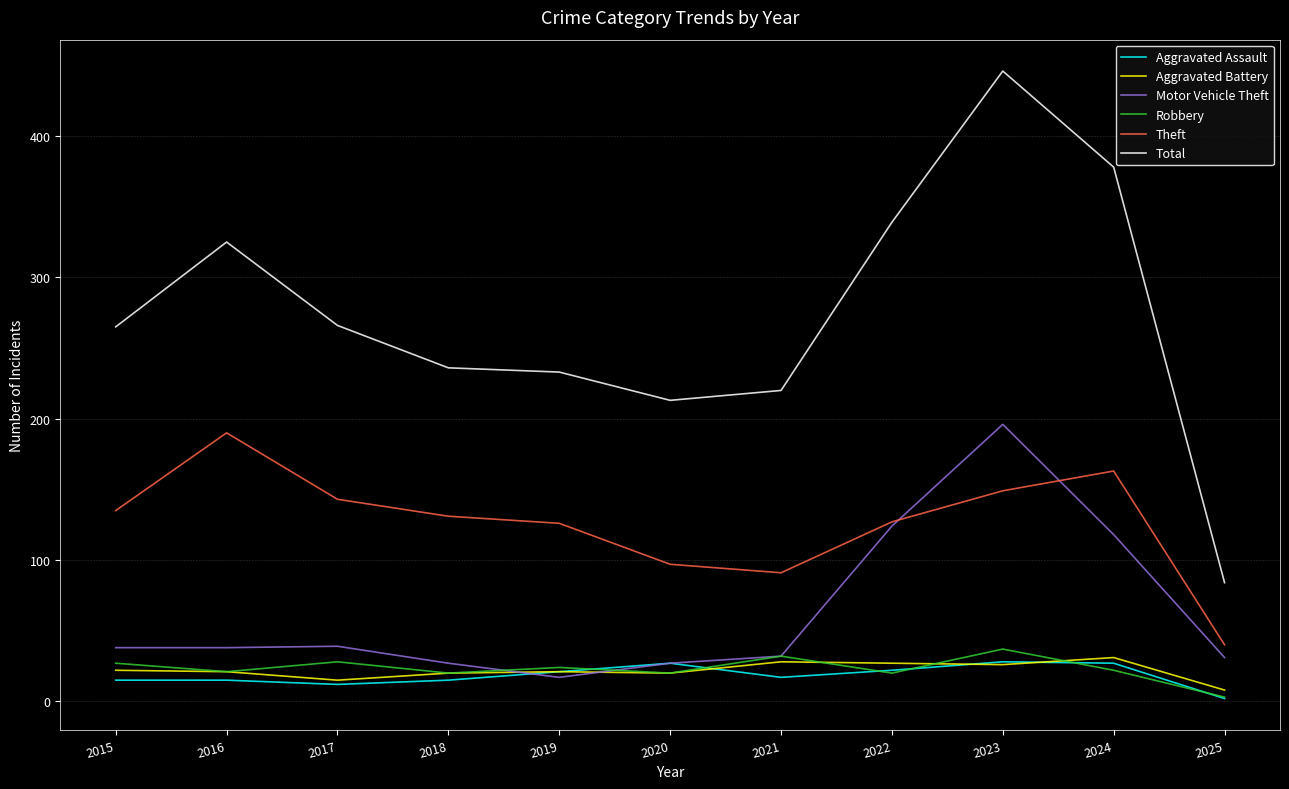

At 2024, list the series in order from smallest to largest.

Robbery, Aggravated Assault, Aggravated Battery, Motor Vehicle Theft, Theft, Total